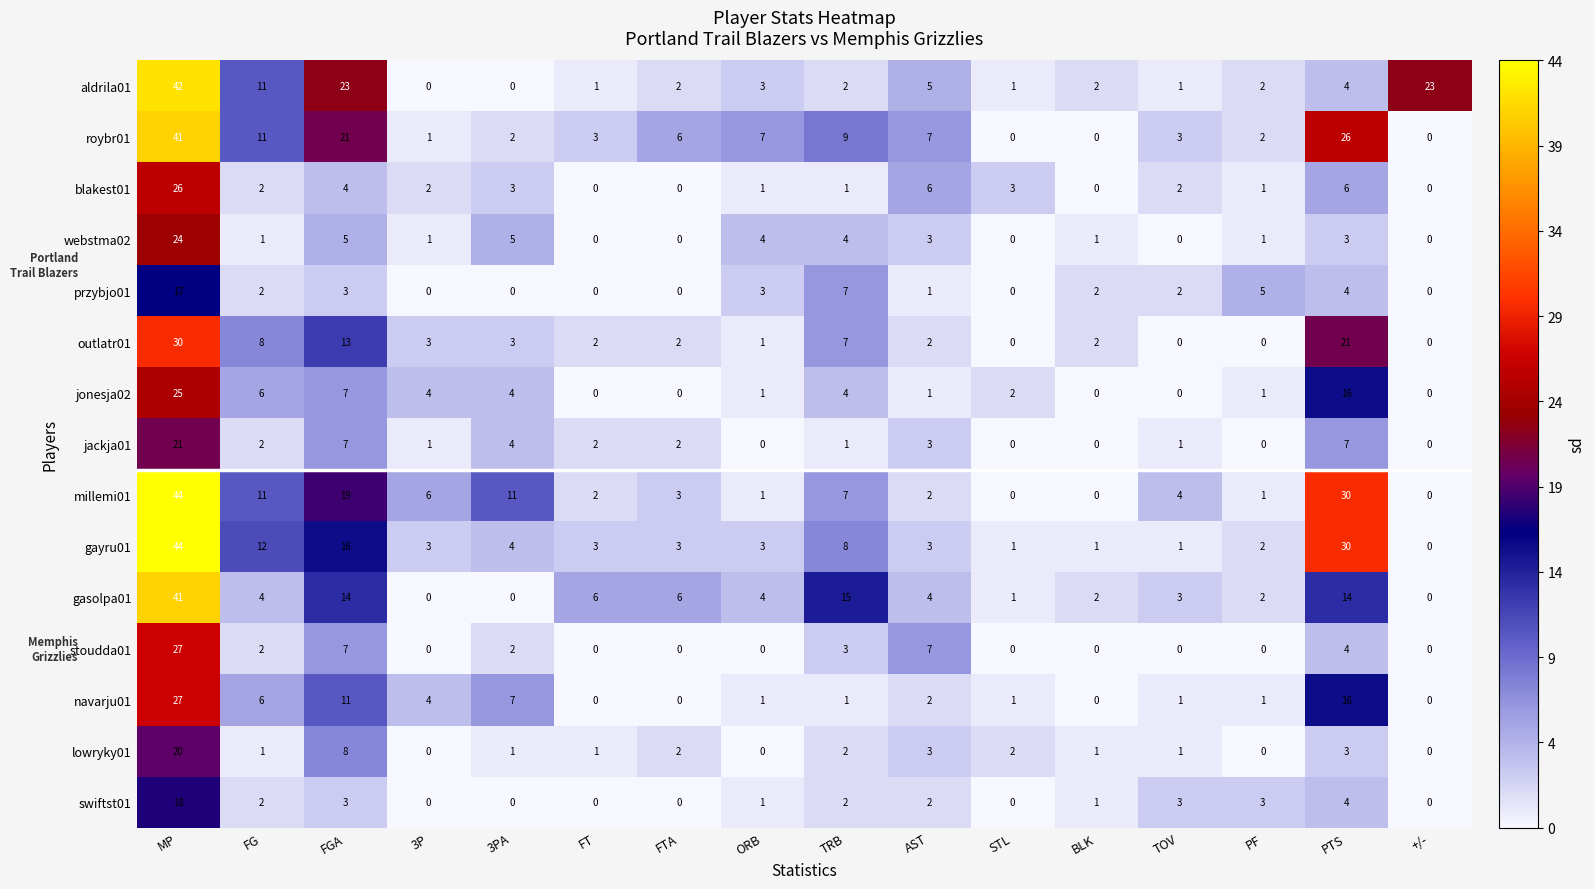

At how many categories does at least one series exceed 9?

7